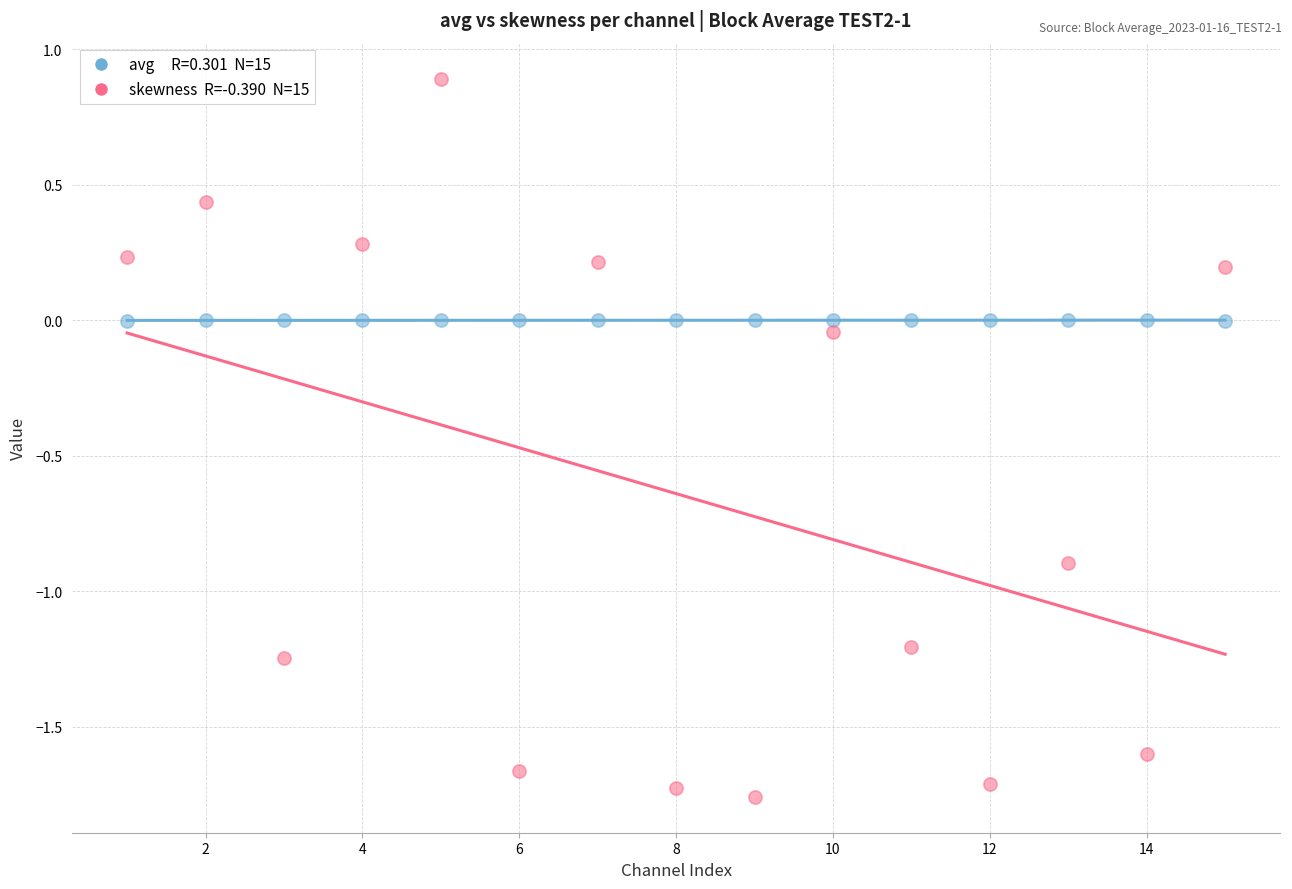

Across all data points, what is the range of X values (max minus min)?

14.0